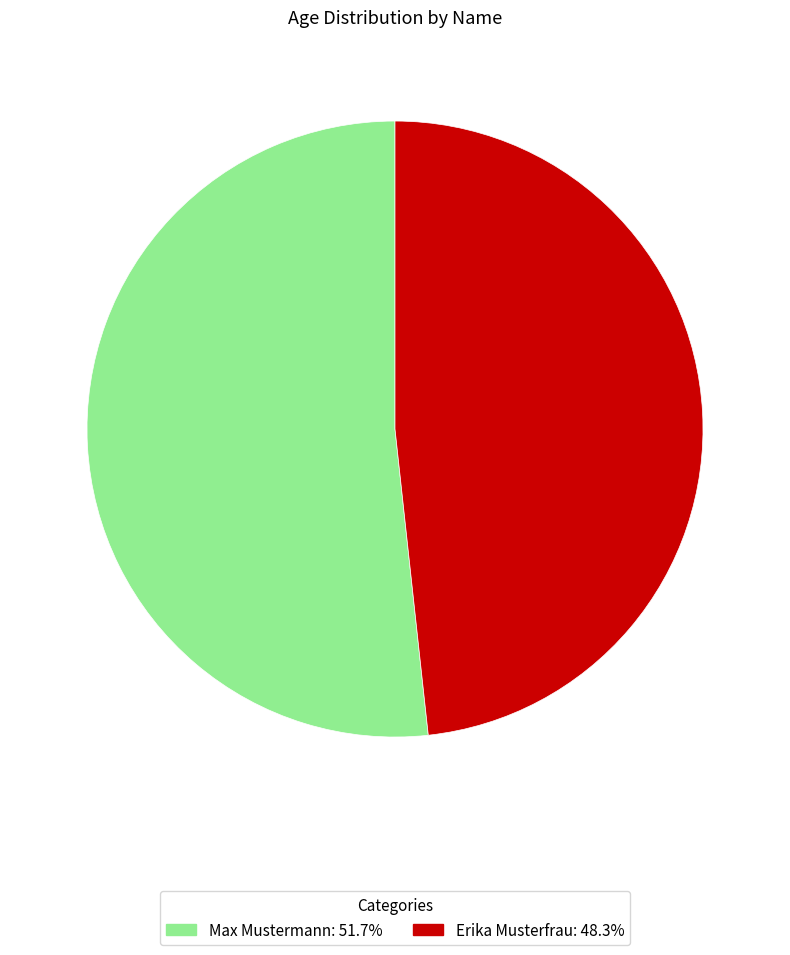

Combined, do Erika Musterfrau and Max Mustermann account for over 50%?

Yes